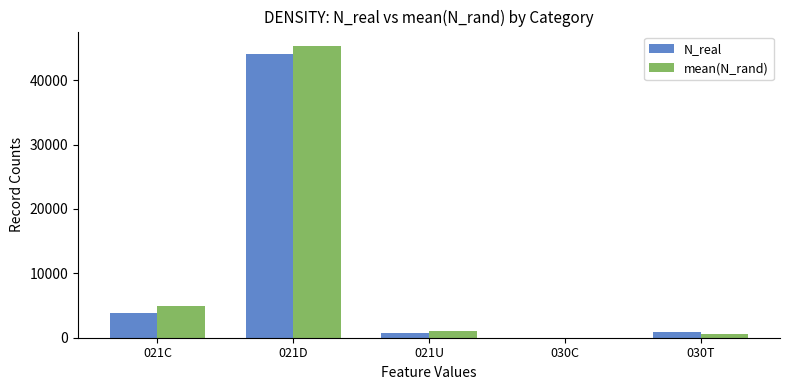

Are the bars horizontal?

No